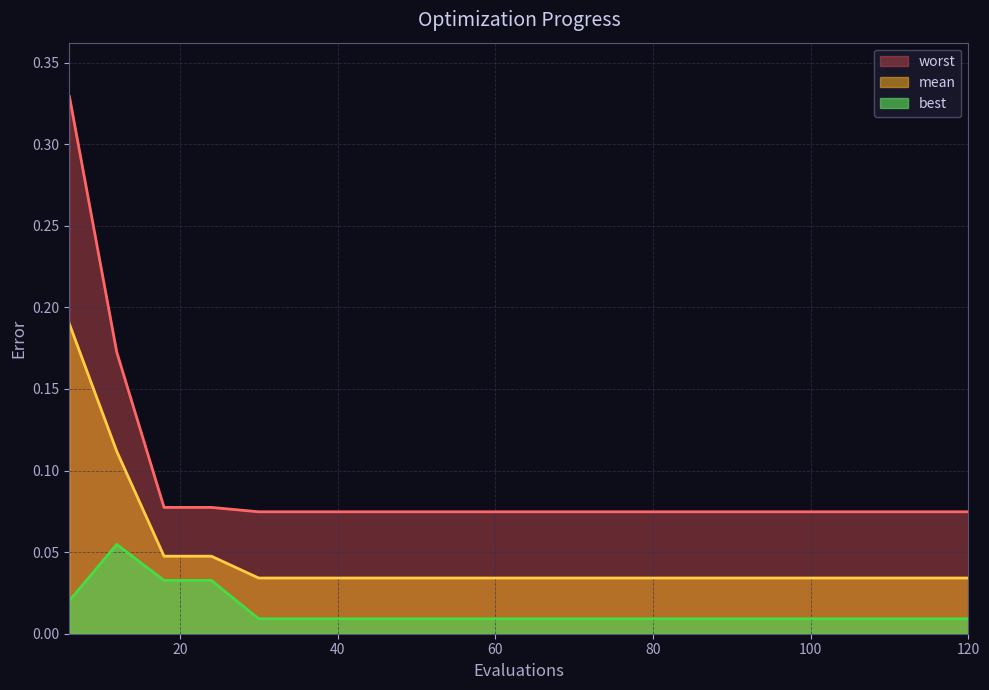

What is the maximum value shown in the chart?

0.3